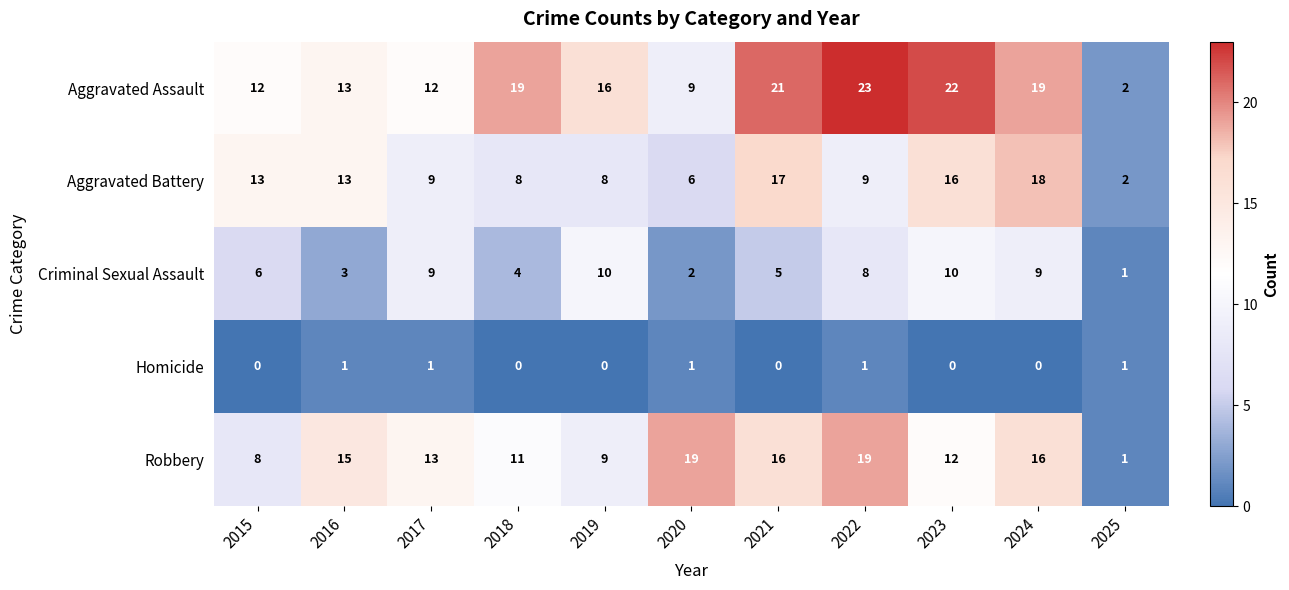

What is the greatest value displayed?

23